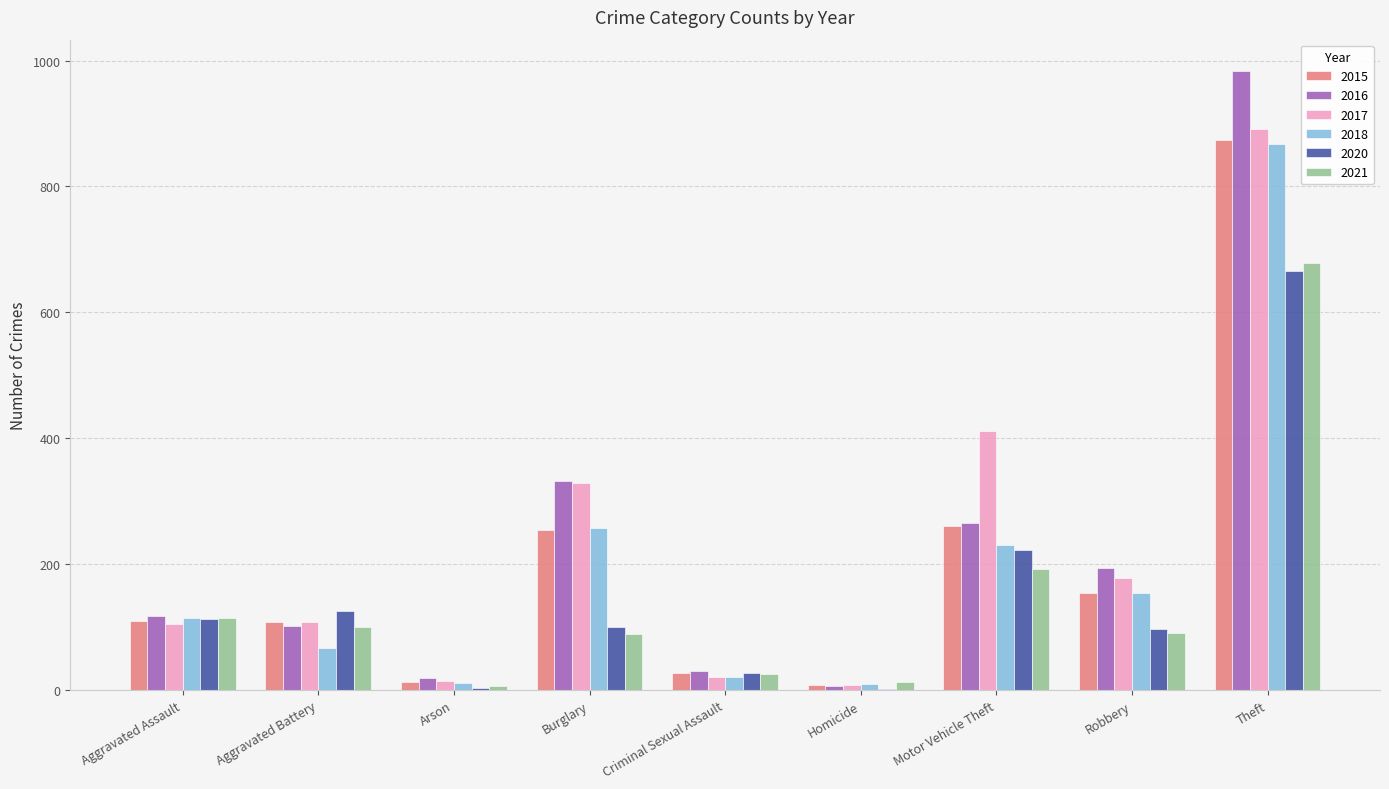

What is the maximum value for 2021?

678